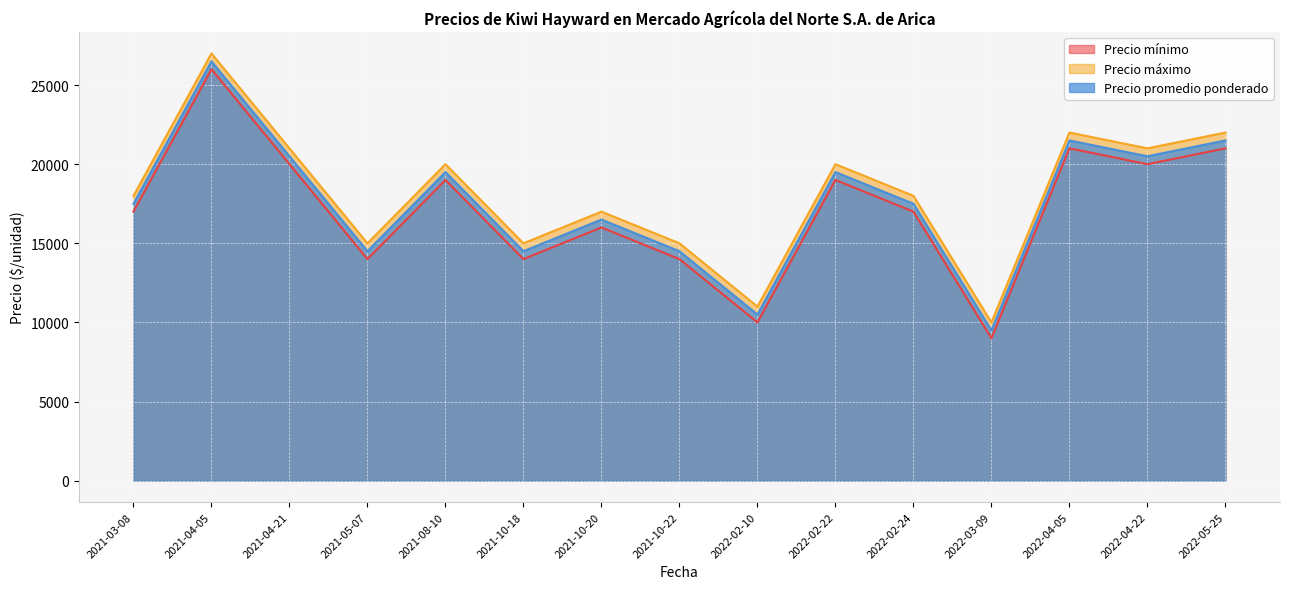

Is the value of Precio mínimo at 2022-04-05 greater than the value of Precio promedio ponderado at 2022-03-09?

Yes